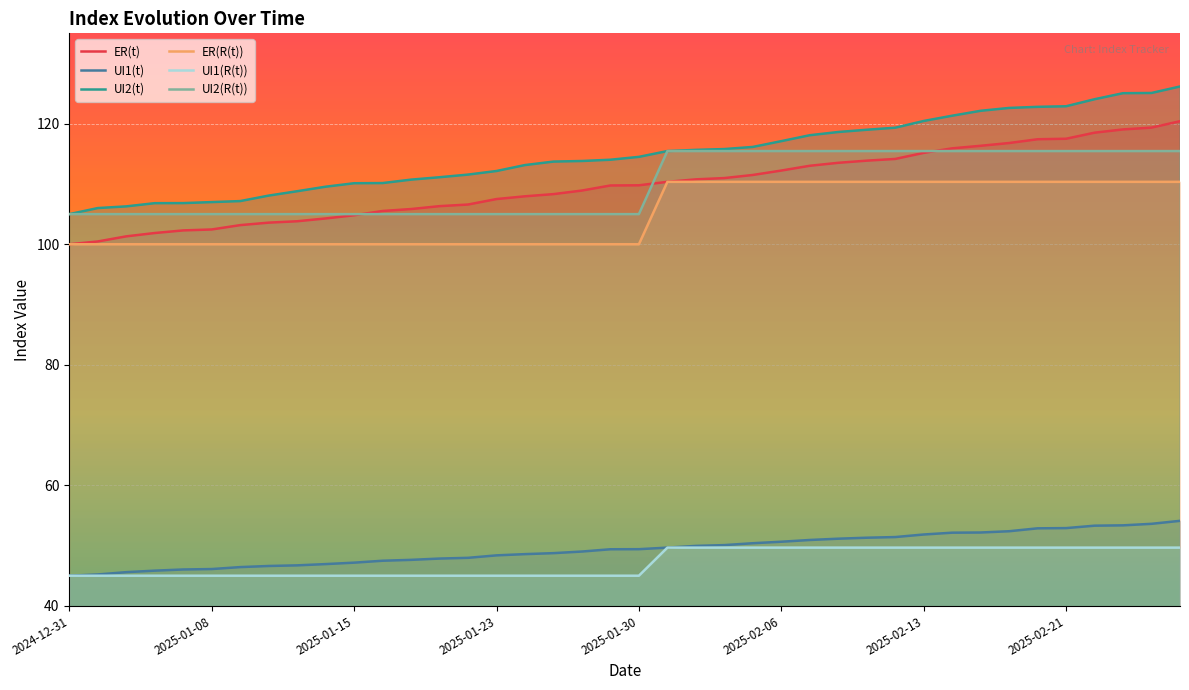

Is it true that UI1(t) equals 47.2 at 2025-01-15?

True